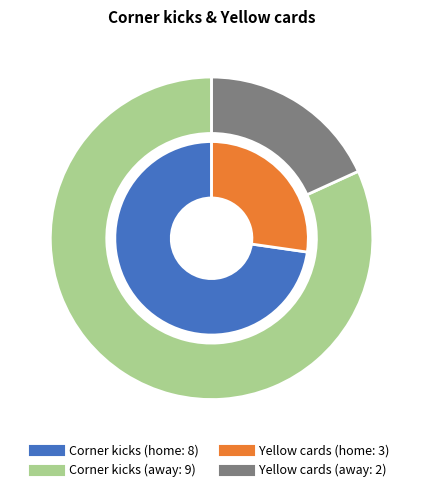

What percentage is the Yellow cards slice, to the nearest percent?

27%